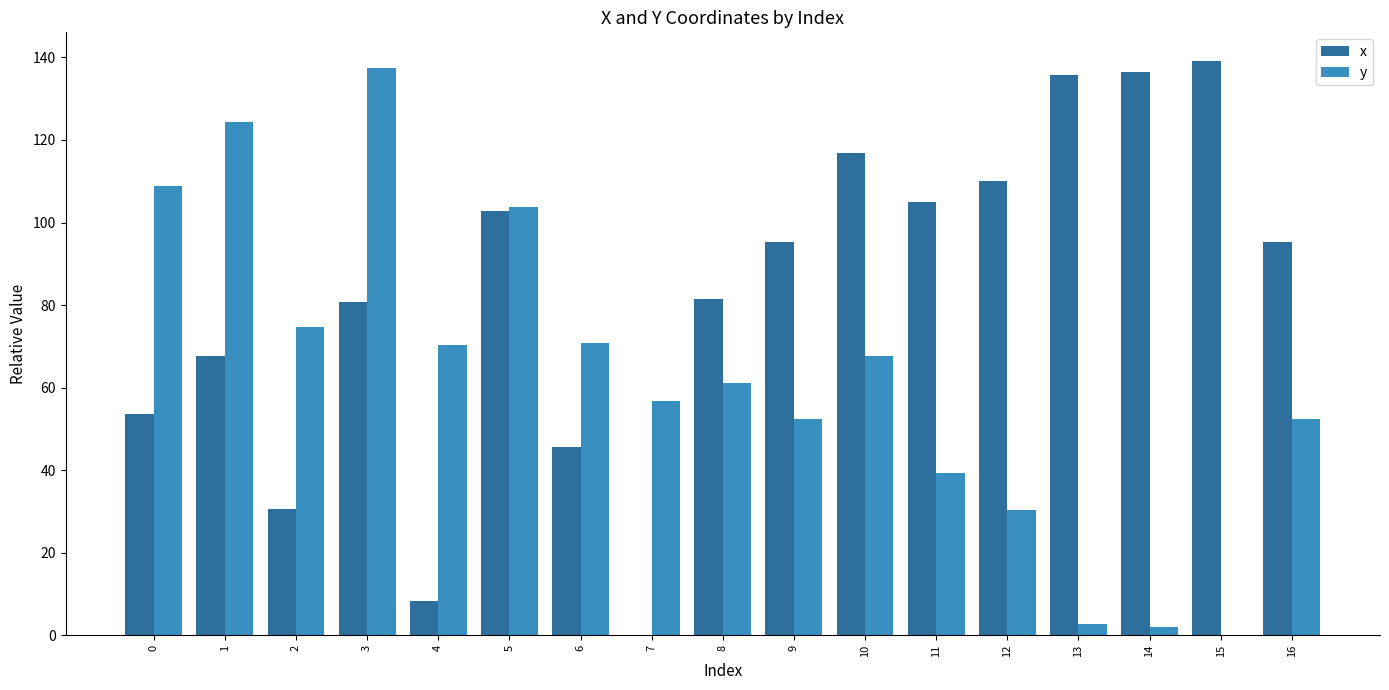

Is the value of y at 14 greater than the value of x at 16?

No